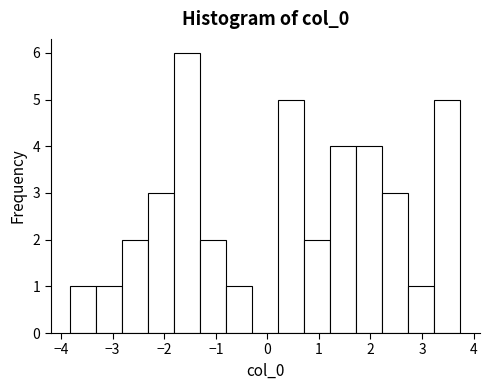

How tall is the bar that spans -1.3 to -0.8 on the x-axis? Neither the bar edges nor the heights are printed on the chart, so give them approximately, as read against the axes.

2